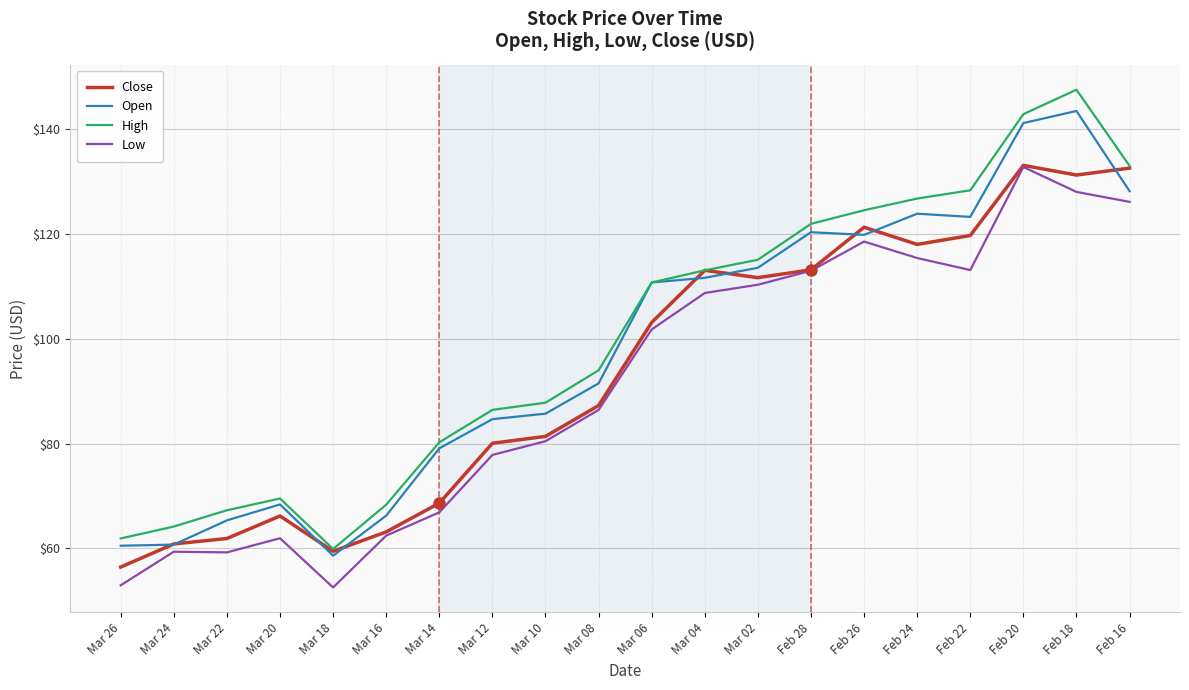

At which category does the chart reach its peak across all series?

Feb 18